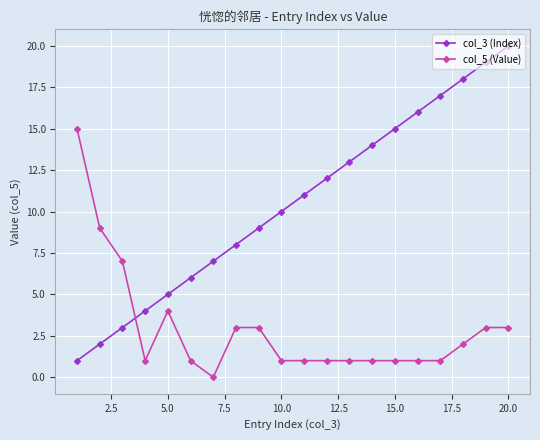

Rank the series by their average value, from lowest to highest.

col_5 (Value), col_3 (Index)